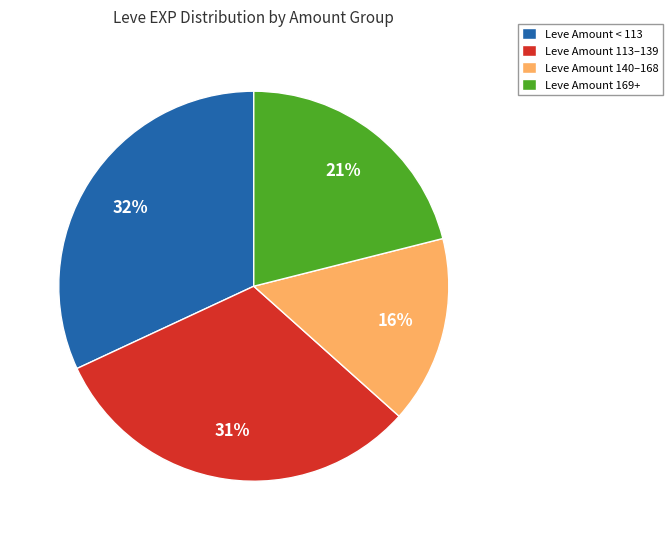

Which category has the smallest portion of the pie?

Leve Amount 140–168